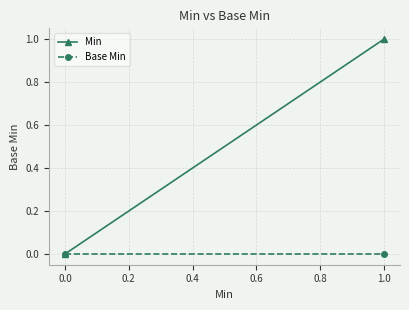

Rank the series by their maximum value, from highest to lowest.

Min, Base Min